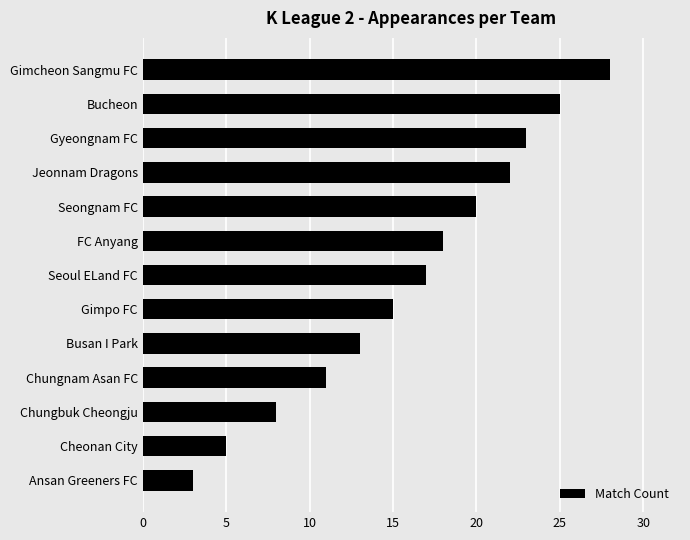

What is the difference between the values at Gimcheon Sangmu FC and Gimpo FC?

13